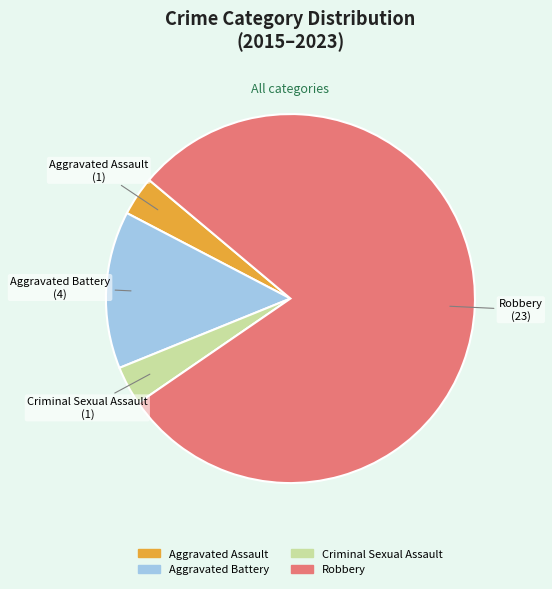

Which category accounts for the majority?

Robbery